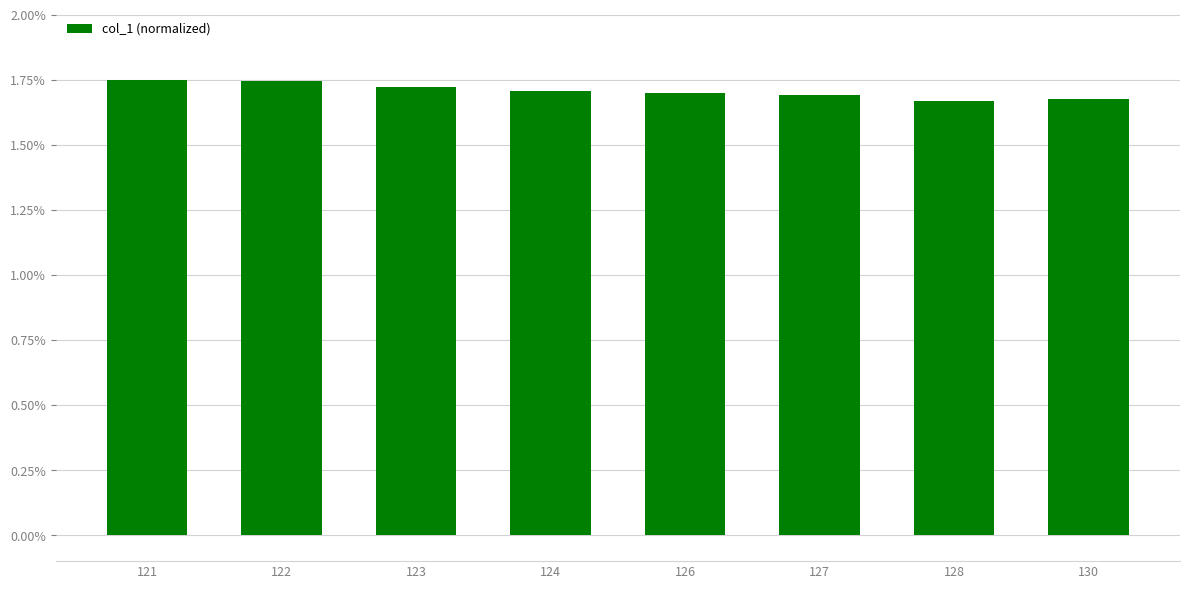

At which category does the chart reach its peak across all series?

121